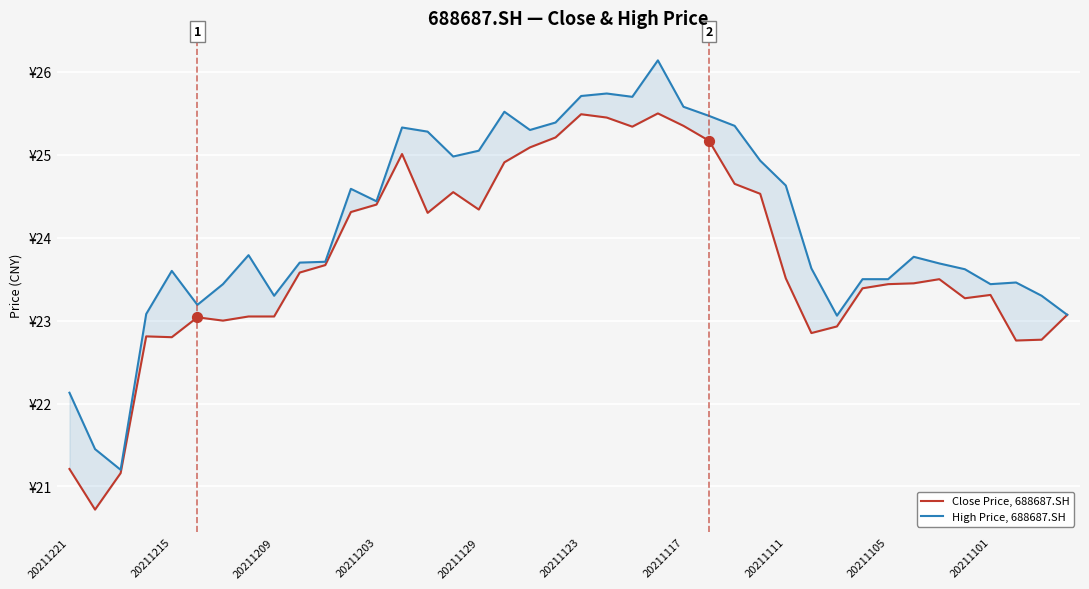

Which series contains the highest Y value?

High Price, 688687.SH